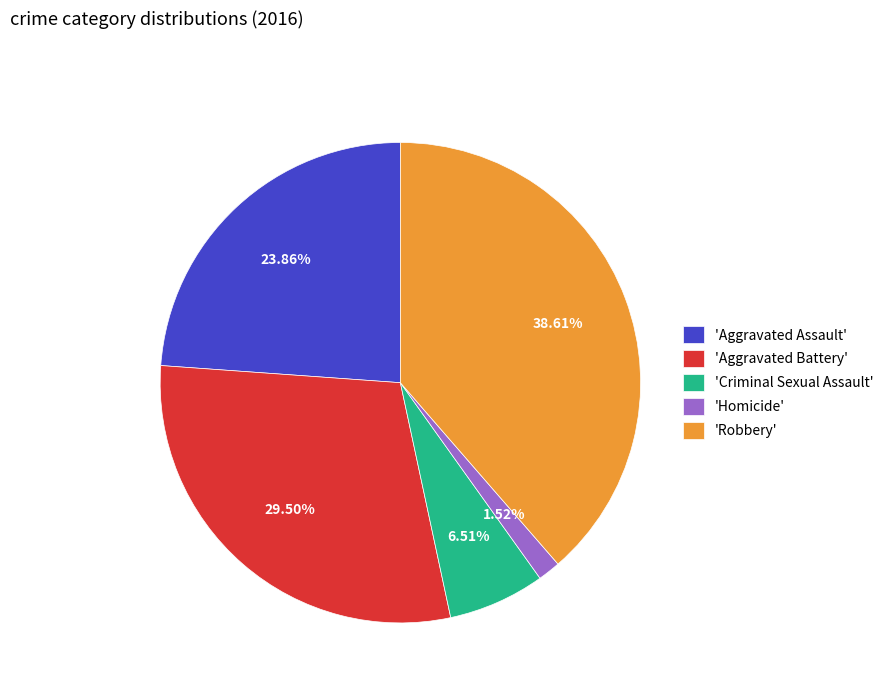

Does any single category account for the majority?

No